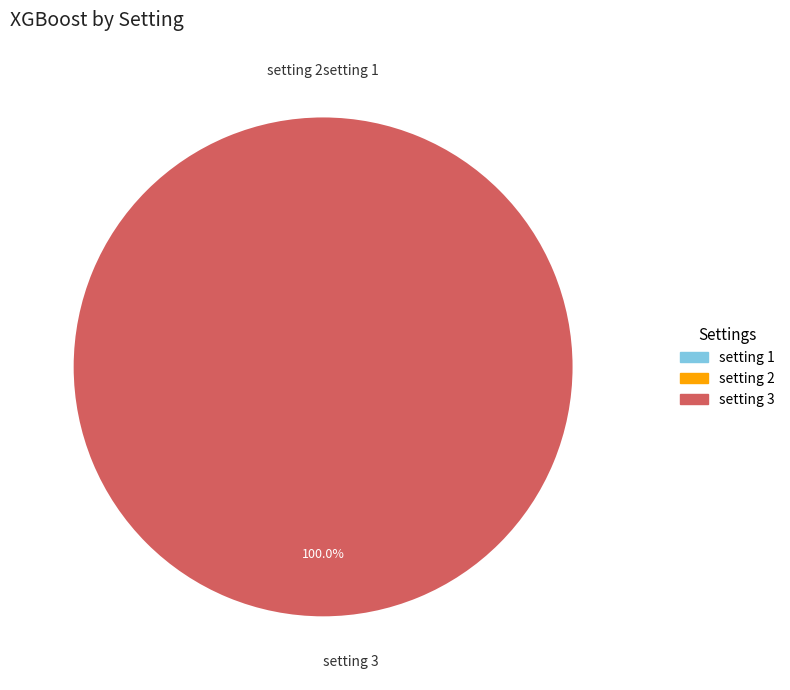

Which category has the smallest portion of the pie?

setting 2